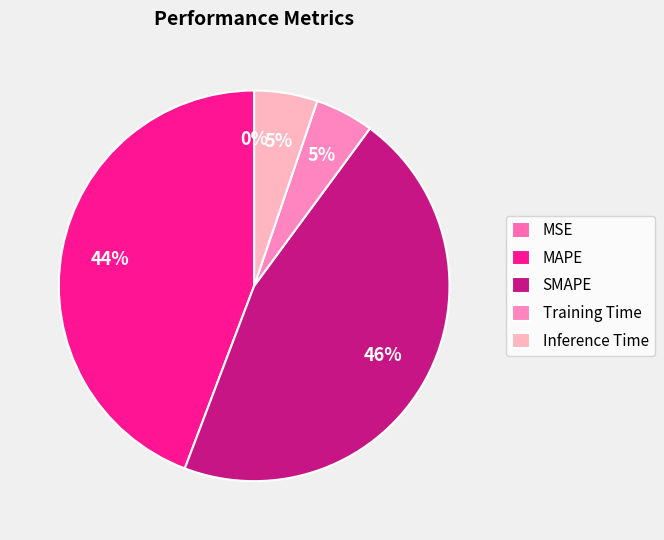

Which category has the smallest portion of the pie?

MSE